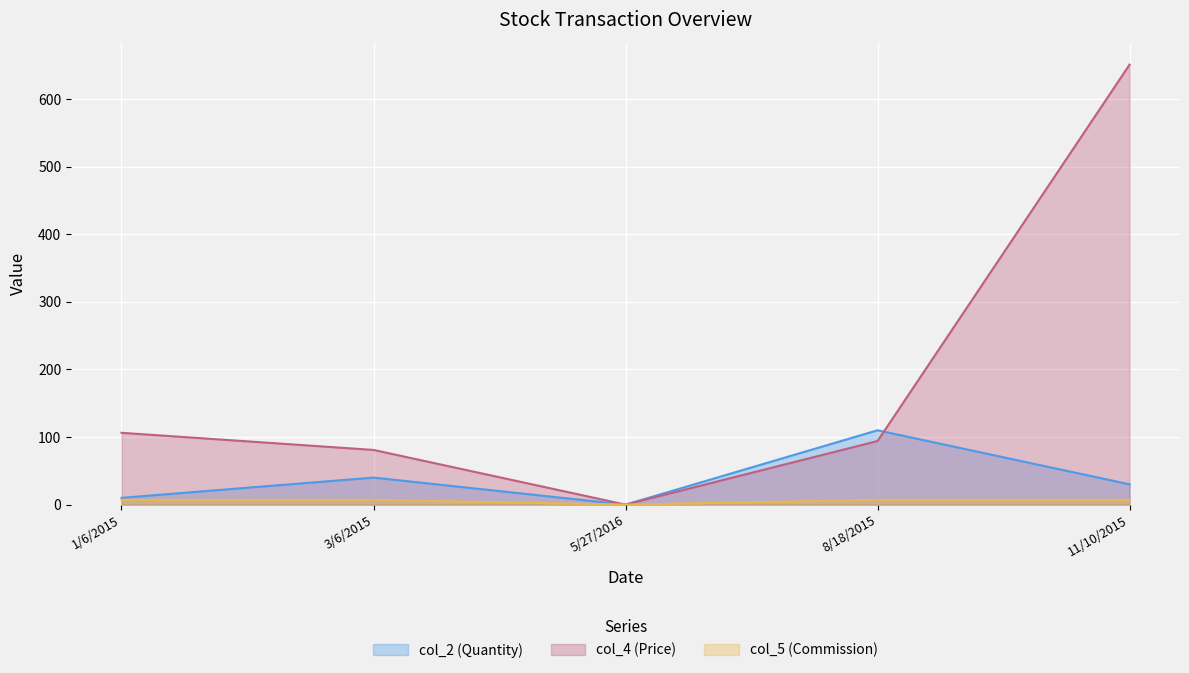

True or false: col_2 (Quantity) and col_5 (Commission) intersect in this chart.

False